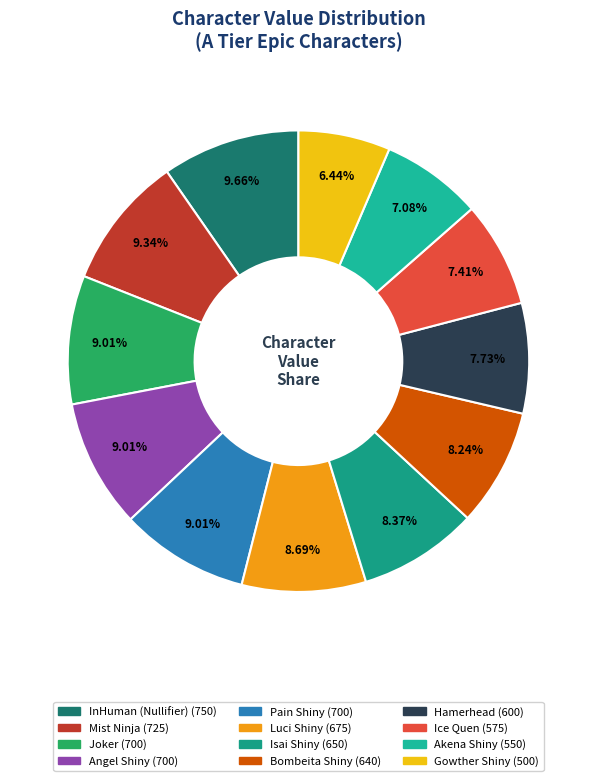

To the nearest percent, what is the difference between the largest and smallest slice percentages?

3%